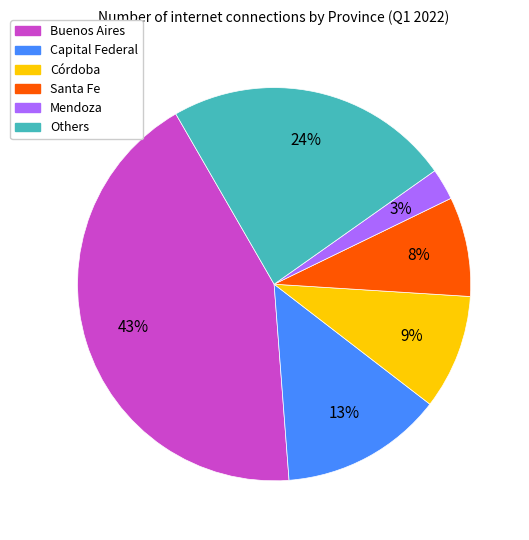

To the nearest percent, what is the difference between the largest and smallest slice percentages?

40%